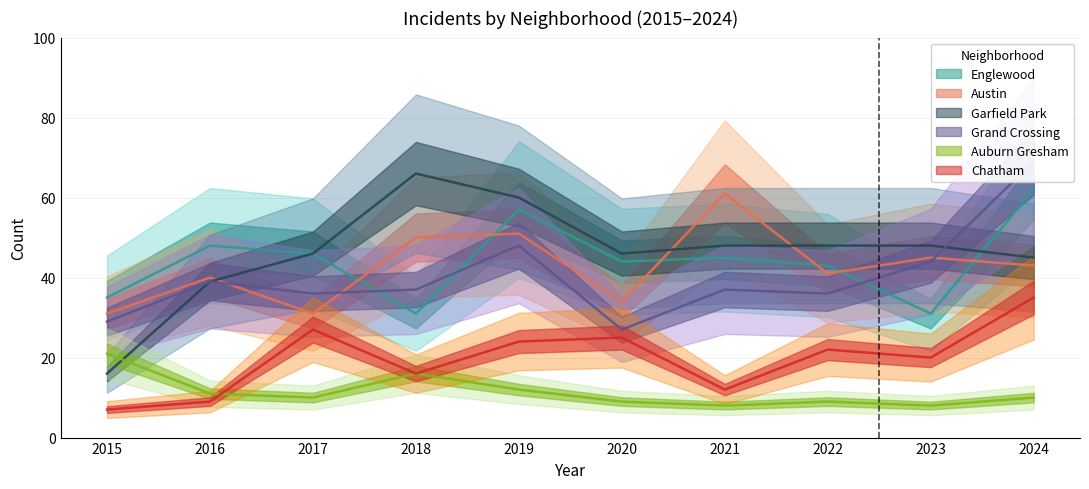

Reading right to left, list all the values displayed in this chart.

Englewood: 62	31	43	45	44	57	31	46	48	35
Austin: 43	45	41	61	34	51	50	31	40	31
Garfield Park: 45	48	48	48	46	60	66	46	39	16
Grand Crossing: 69	44	36	37	27	48	37	36	39	29
Auburn Gresham: 10	8	9	8	9	12	16	10	11	21
Chatham: 35	20	22	12	25	24	16	27	9	7